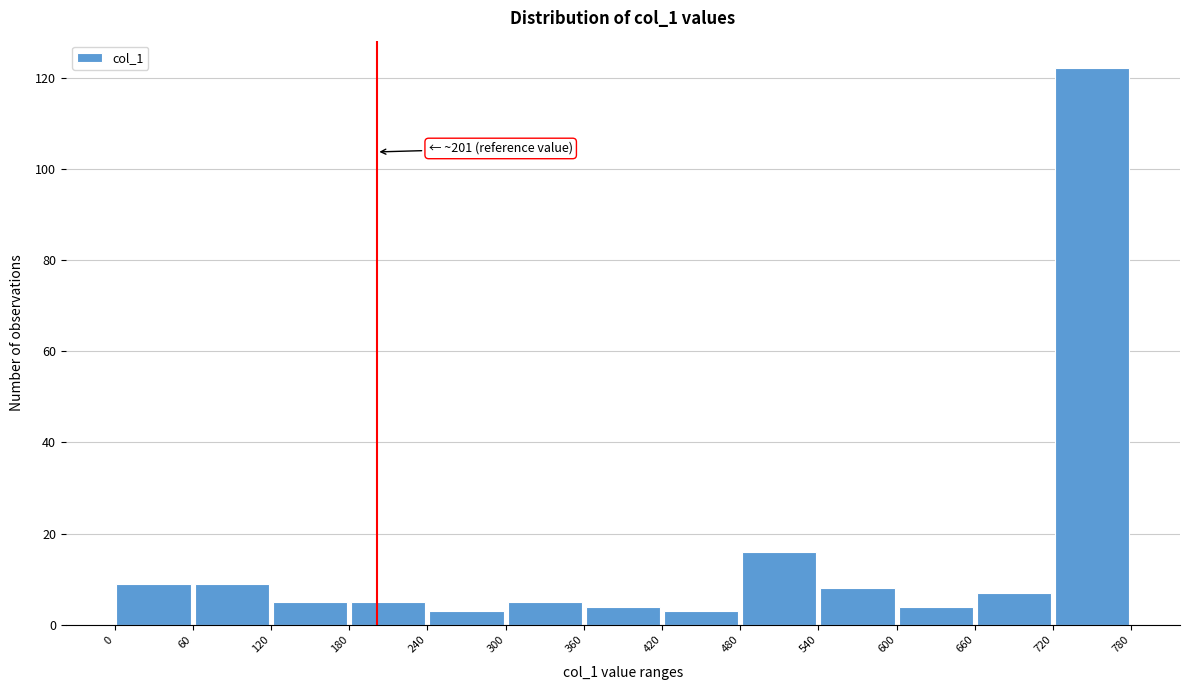

Over which range of the x-axis is the bar tallest?

720 to 780